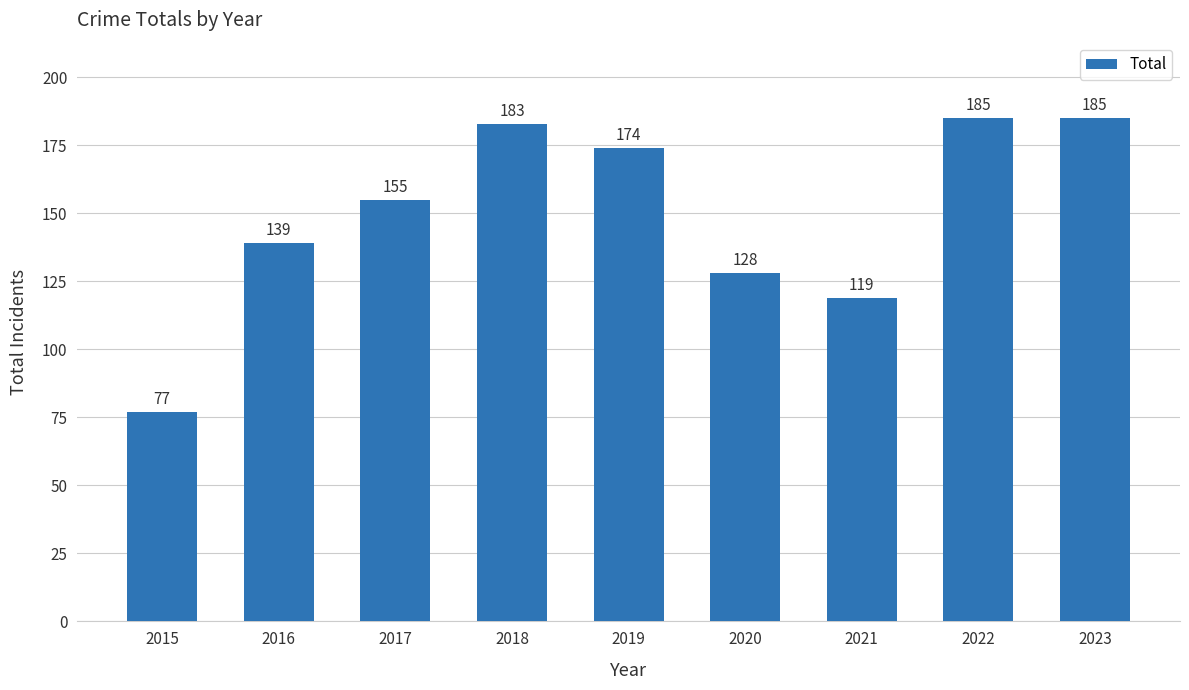

The value at 2017 is 227. True or false?

False